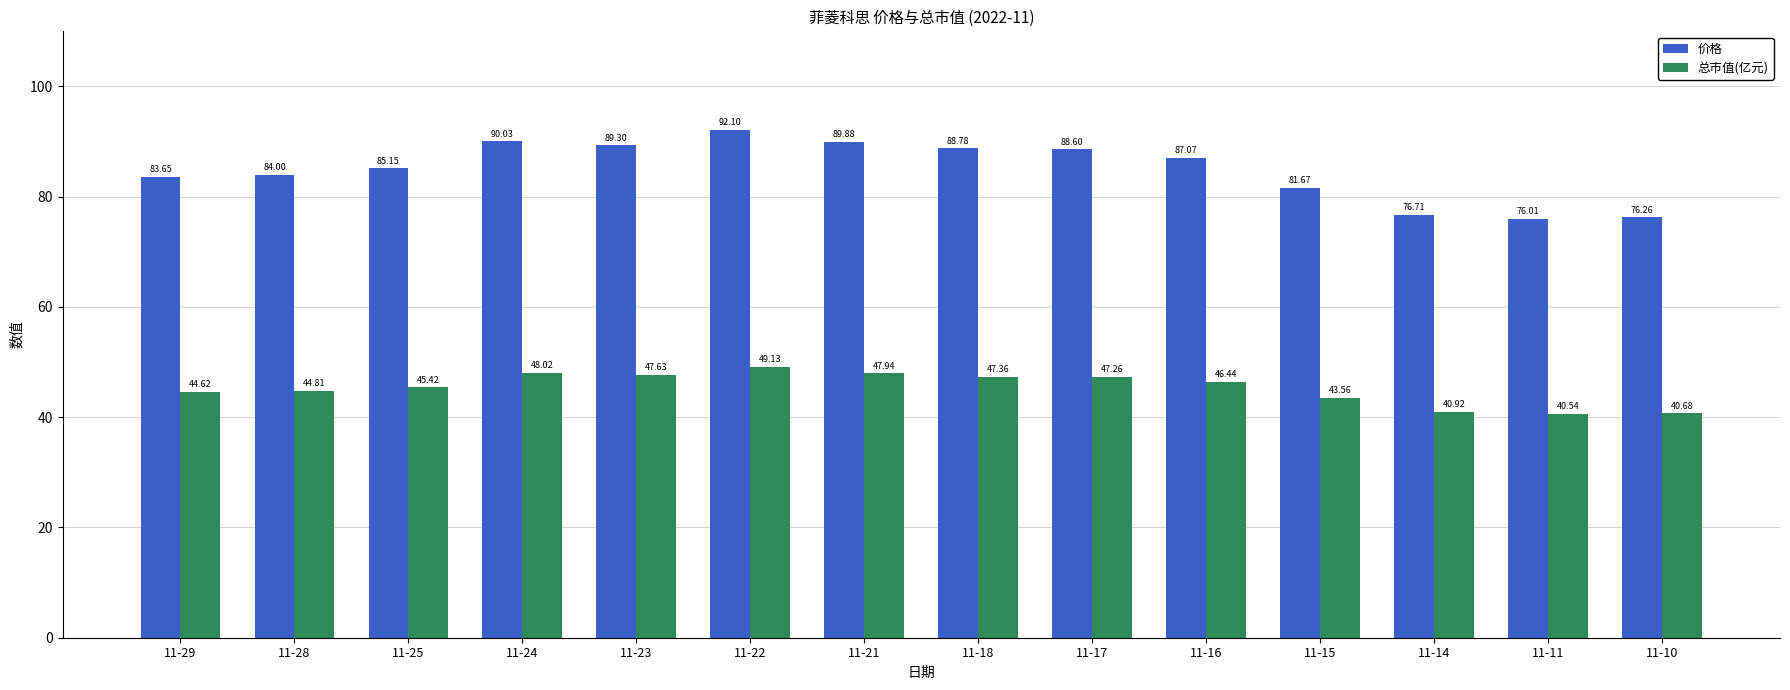

Where does the 总市值(亿元) series first go above 46?

11-24